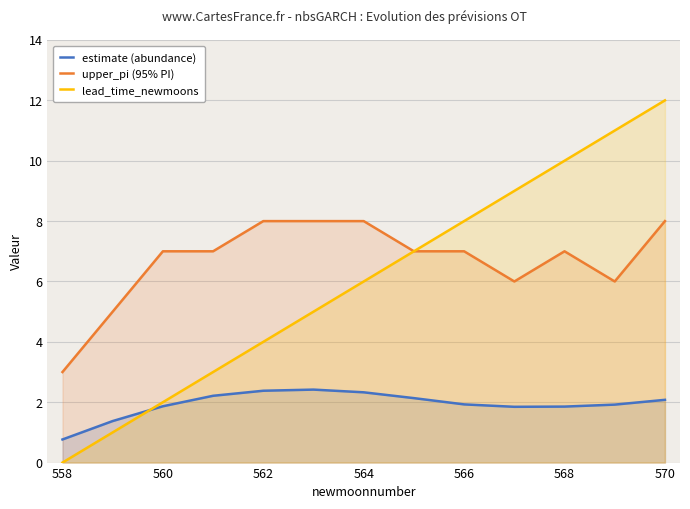

The estimate (abundance) series shows 1.1 at 570. True or false?

False